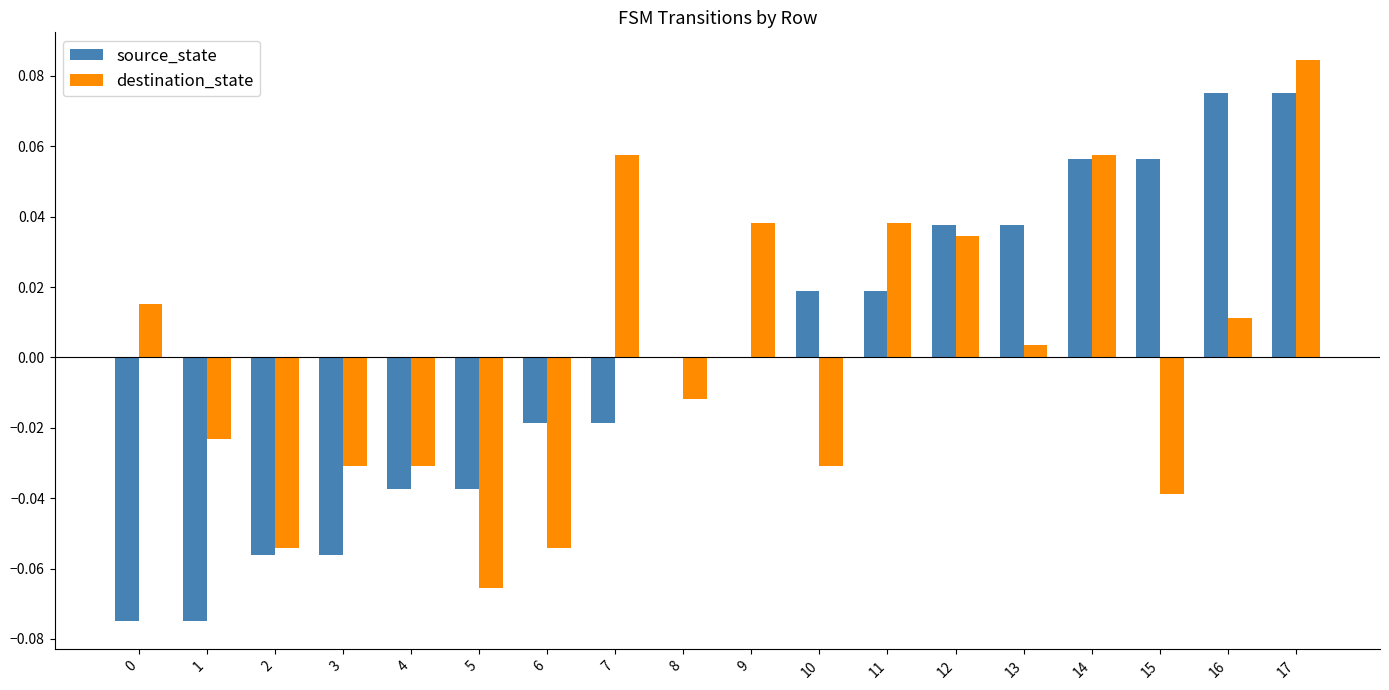

How many series are shown in this chart?

2